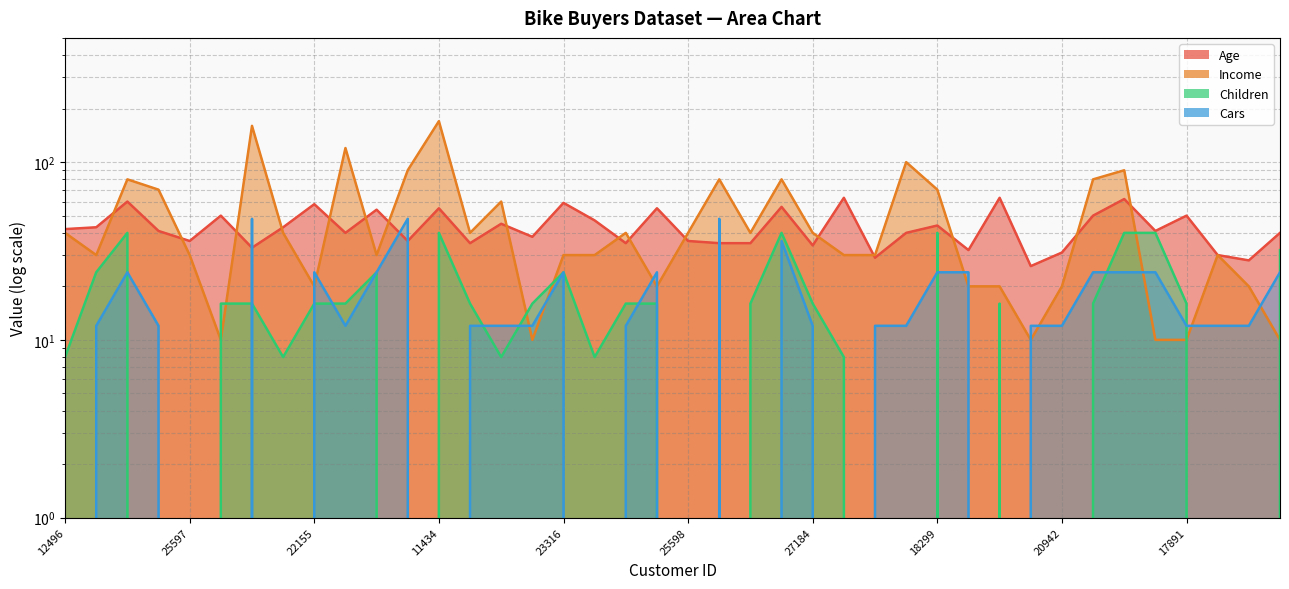

True or false: Children and Cars intersect in this chart.

True